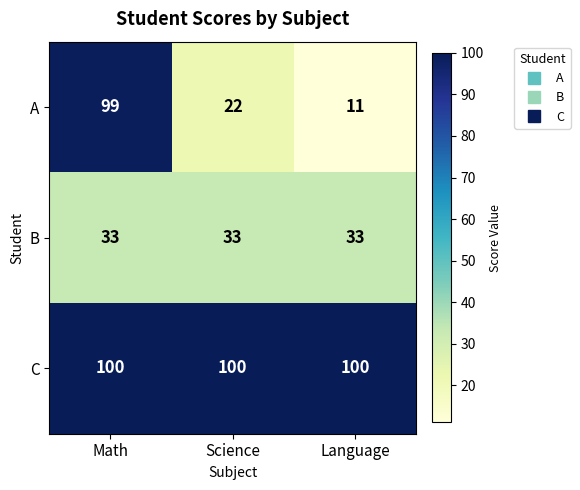

Reading right to left, extract all data points from this chart.

A: 11	22	99
B: 33	33	33
C: 100	100	100